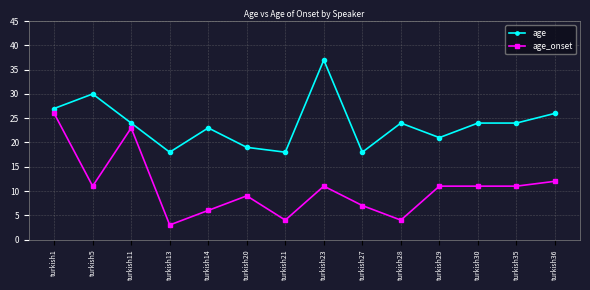

What is the total value across all series at turkish23?

48